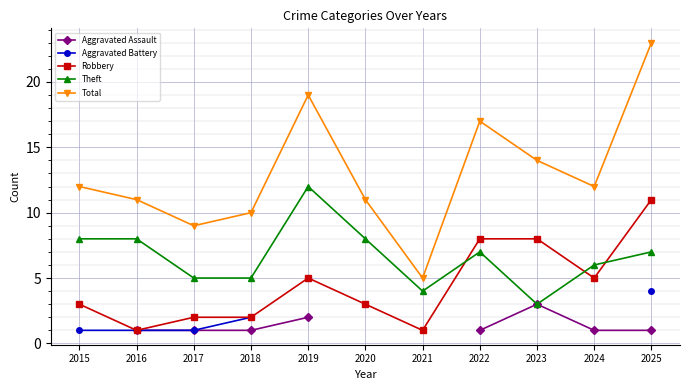

Which series has the widest spread of values?

Total